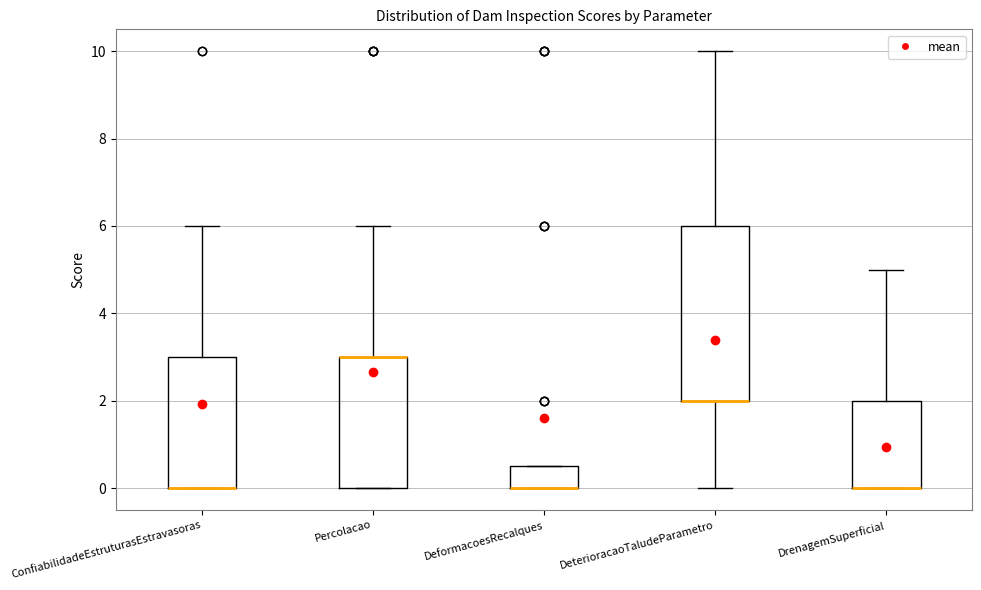

Reading left to right, read every box against the y-axis: the position of its median line, the range the box covers, and the ends of its whiskers. The values are not printed on the chart, so give them approximately, as read against the axis.

ConfiabilidadeEstruturasEstravasoras: median 0.0 (drawn on the box's lower edge), box 0.0 to 3.0, whiskers 0.0 to 6.0
Percolacao: median 3.0 (drawn on the box's upper edge), box 0.0 to 3.0, whiskers 0.0 to 6.0
DeformacoesRecalques: median 0.0 (drawn on the box's lower edge), box 0.0 to 0.6, whiskers 0.0 to 0.6
DeterioracaoTaludeParametro: median 2.0 (drawn on the box's lower edge), box 2.0 to 6.0, whiskers 0.0 to 10.0
DrenagemSuperficial: median 0.0 (drawn on the box's lower edge), box 0.0 to 2.0, whiskers 0.0 to 5.0